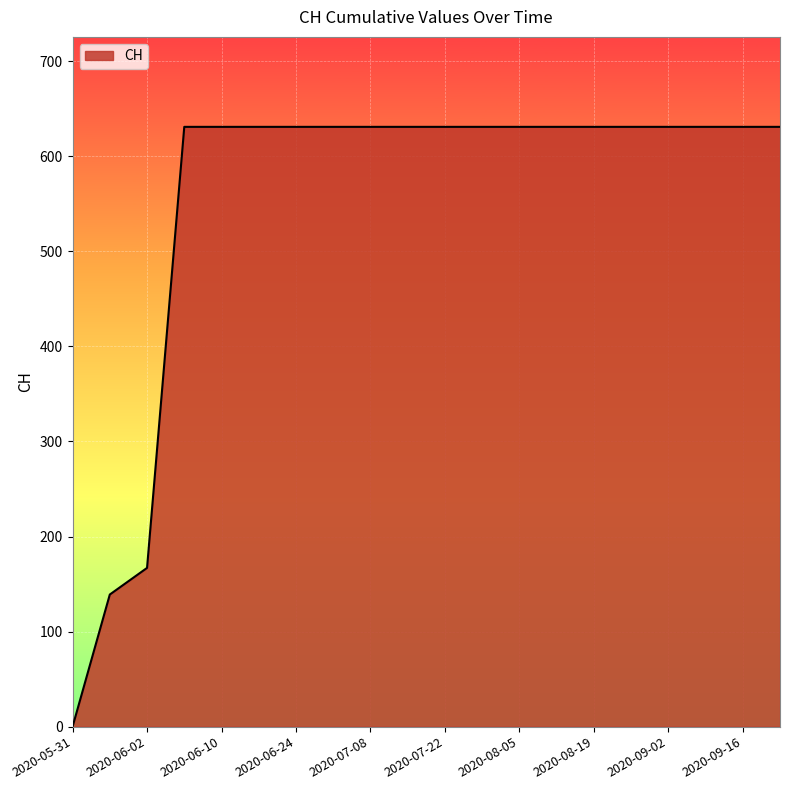

What is the difference between the maximum and minimum values?

631